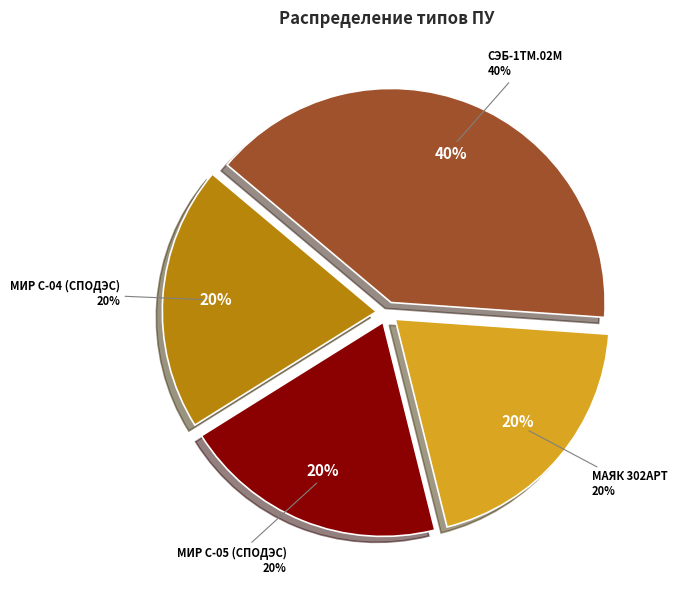

What is the largest slice in the pie chart?

СЭБ-1ТМ.02М